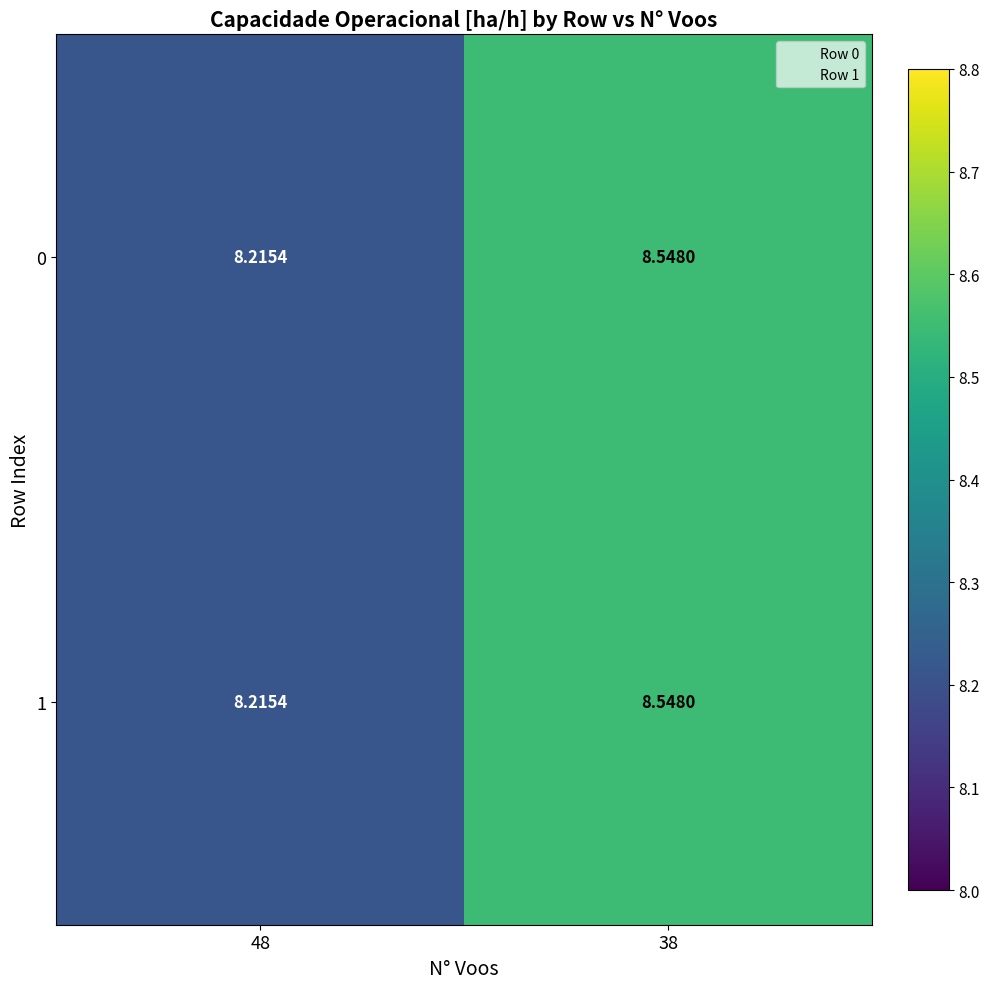

At which category is the sum across all series the highest?

38